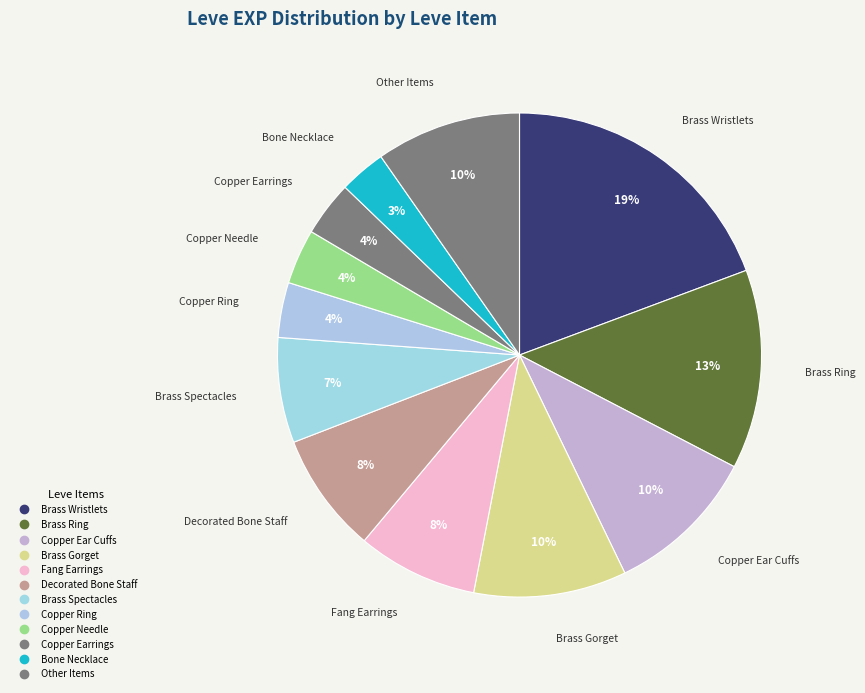

Count the number of slices in the pie.

12